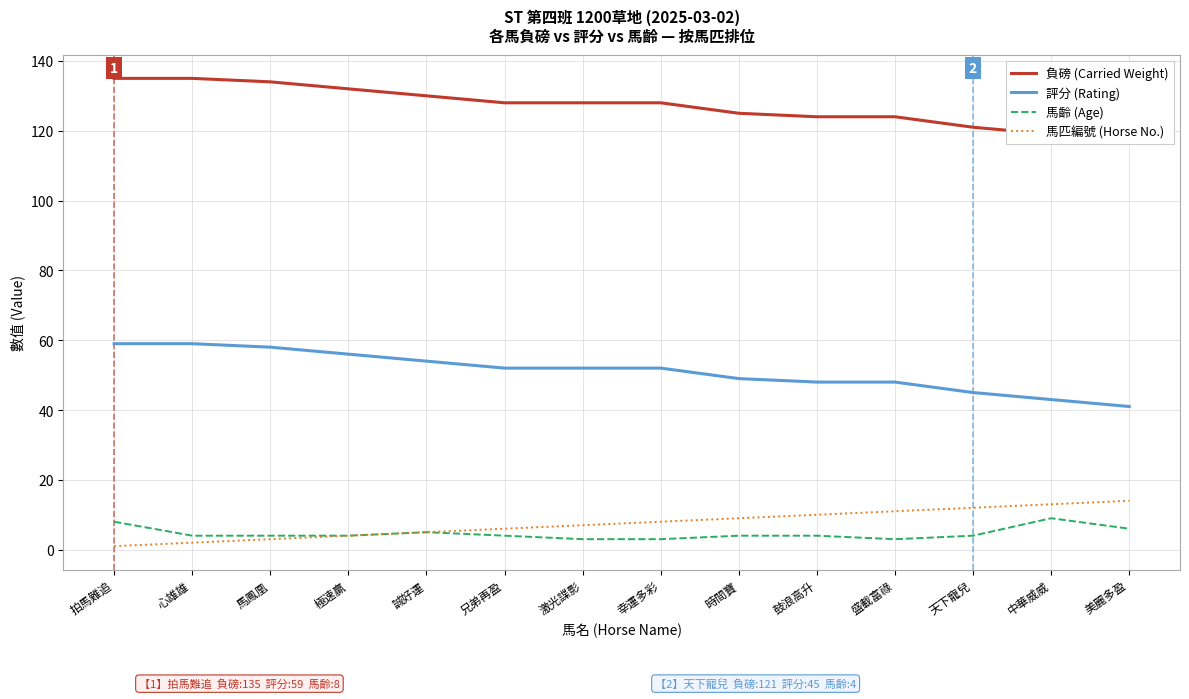

True or false: 負磅 (Carried Weight) and 評分 (Rating) cross at least once.

False